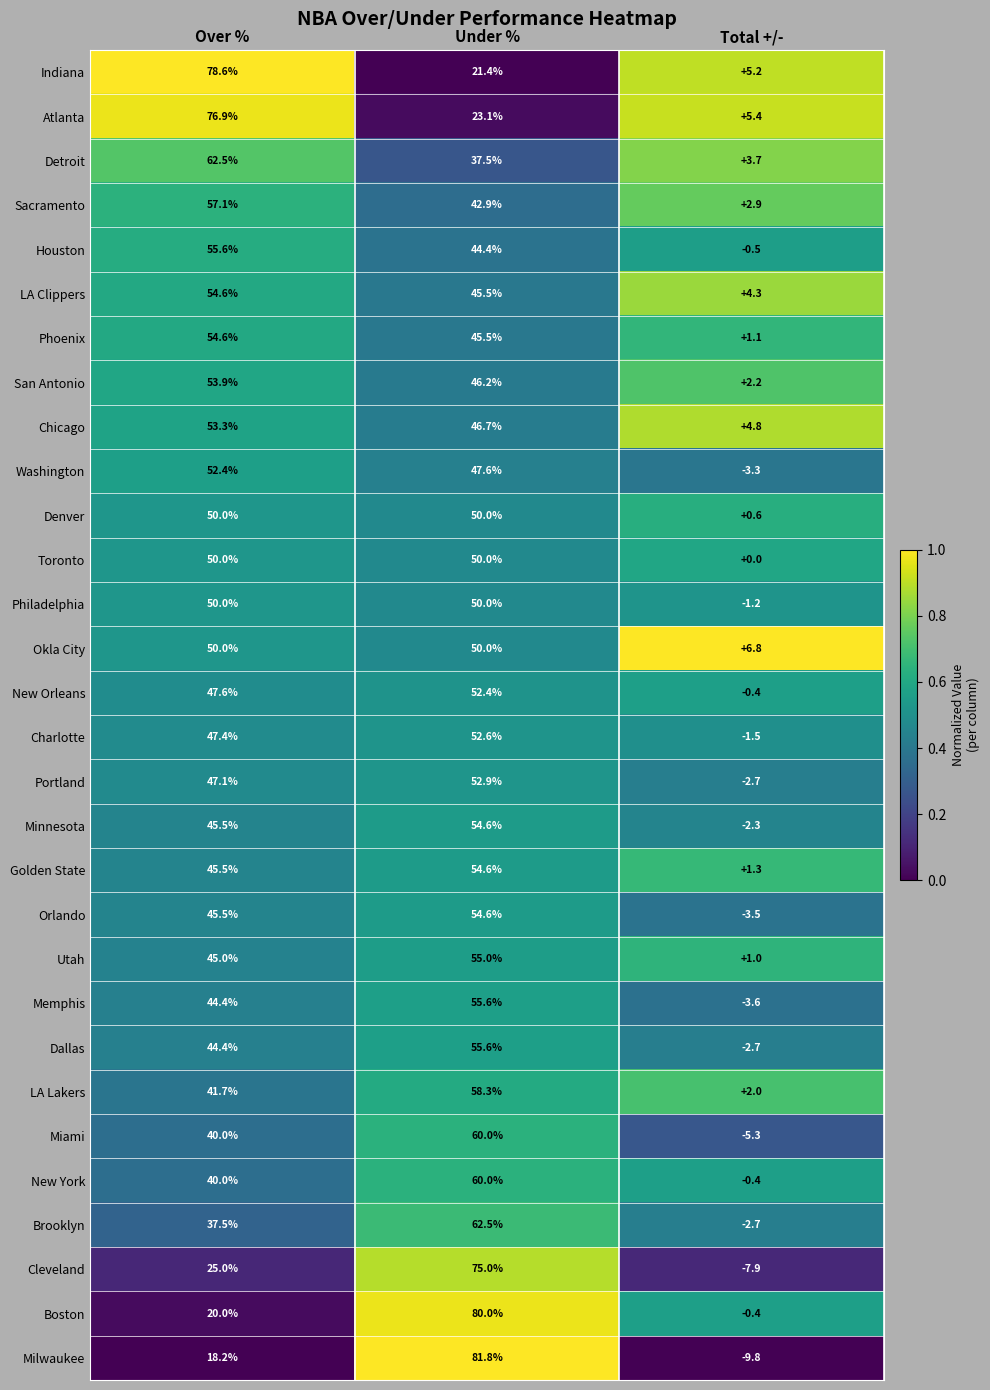

What is the maximum value for Orlando?

54.6